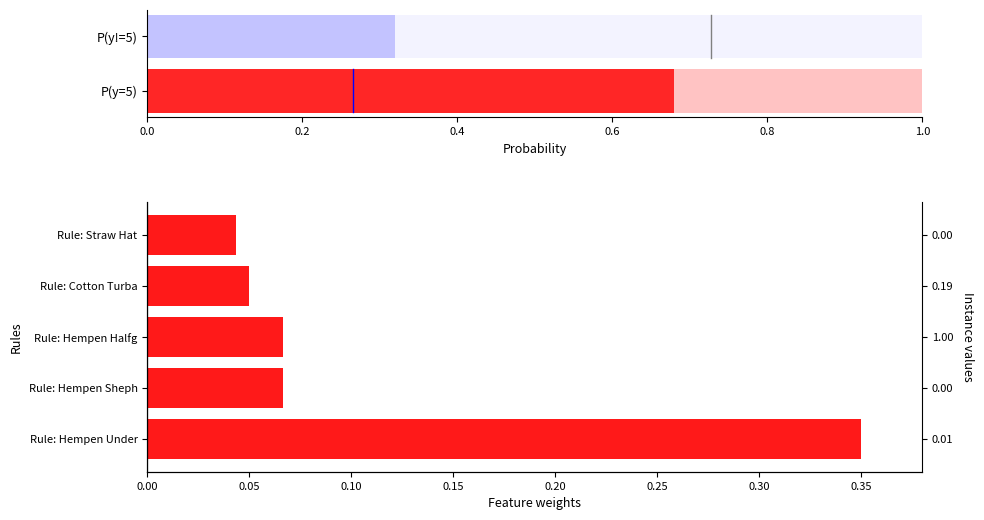

What is the change in value from Rule: Hempen Under to Rule: Hempen Sheph?

-0.3